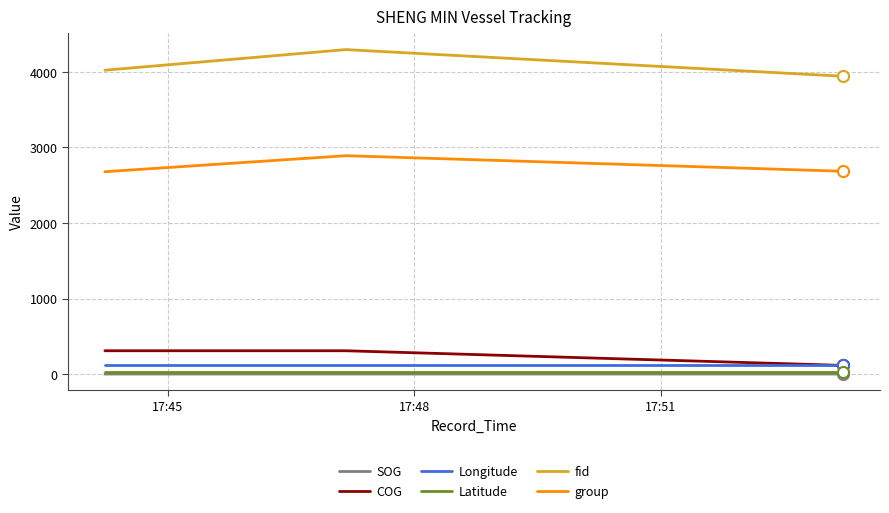

What is the maximum value for group?

2891.0